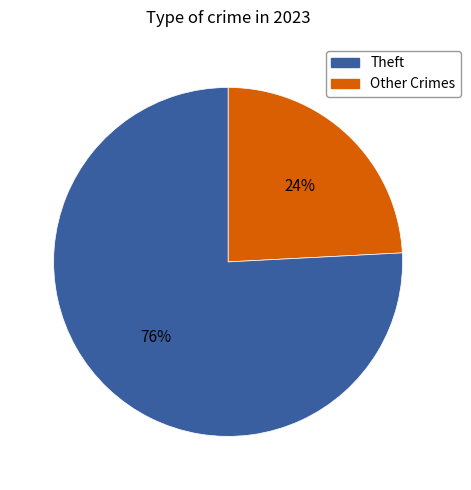

To the nearest percent, what is the average slice percentage?

50%